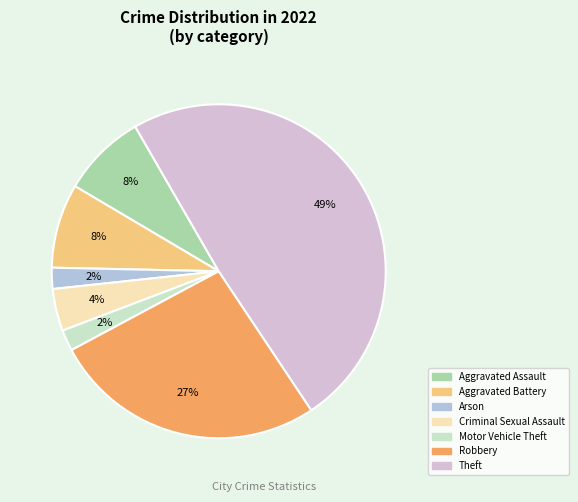

Is there a majority slice in this chart?

No